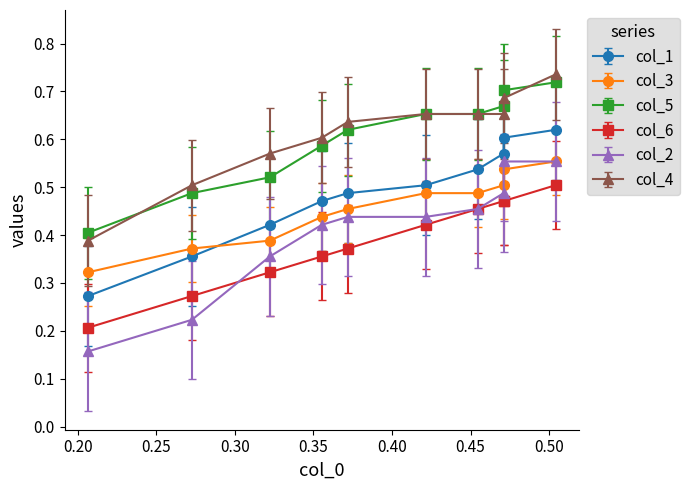

Which series has the largest range (max minus min)?

col_2